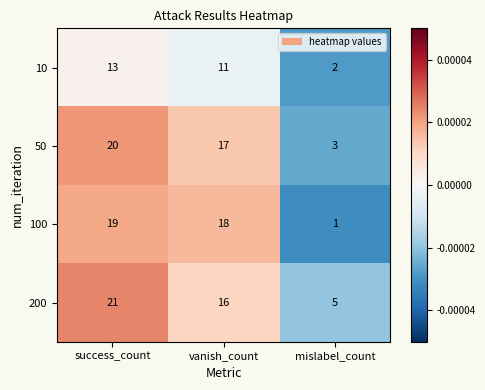

Which series has the largest total across all categories?

200